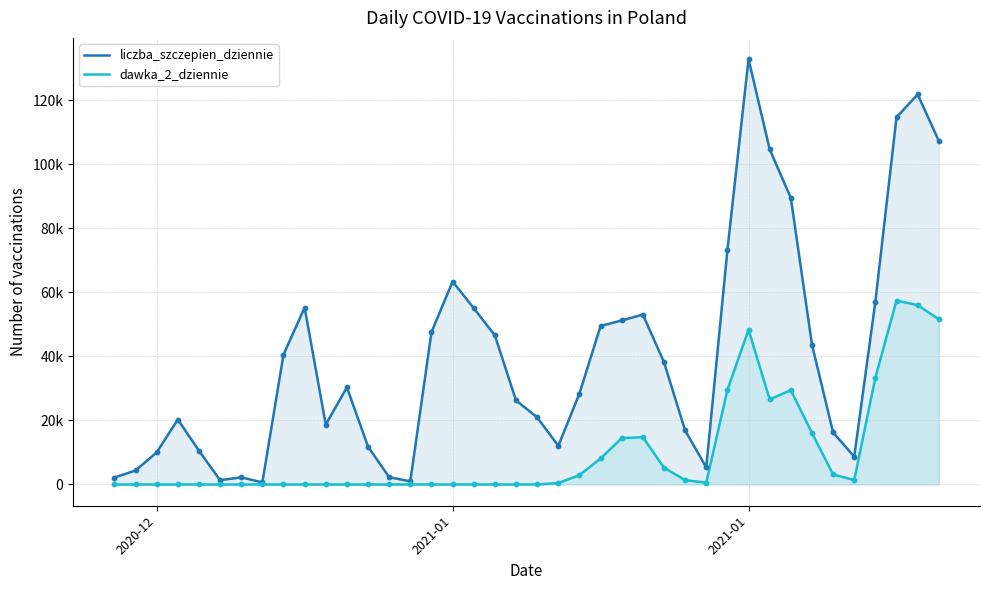

At which category is the sum across all series the highest?

2021-01